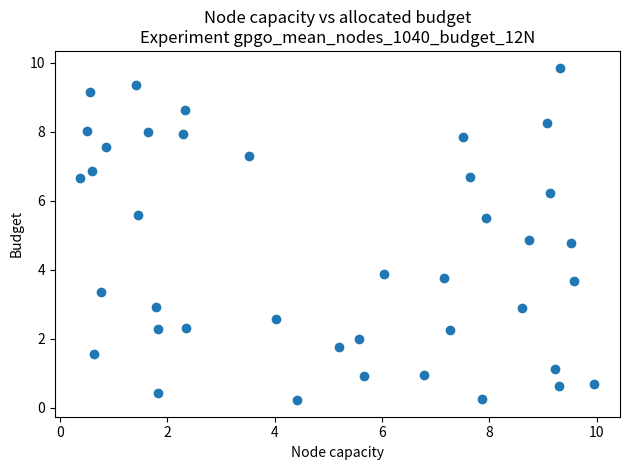

What is the range of X values (max minus min)?

9.6